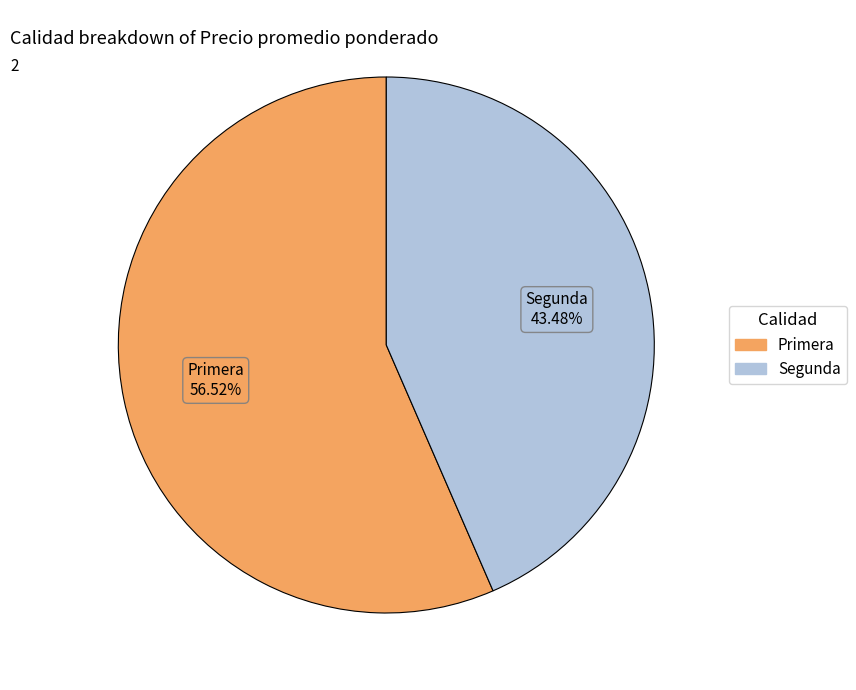

Which category has the smallest portion of the pie?

Segunda